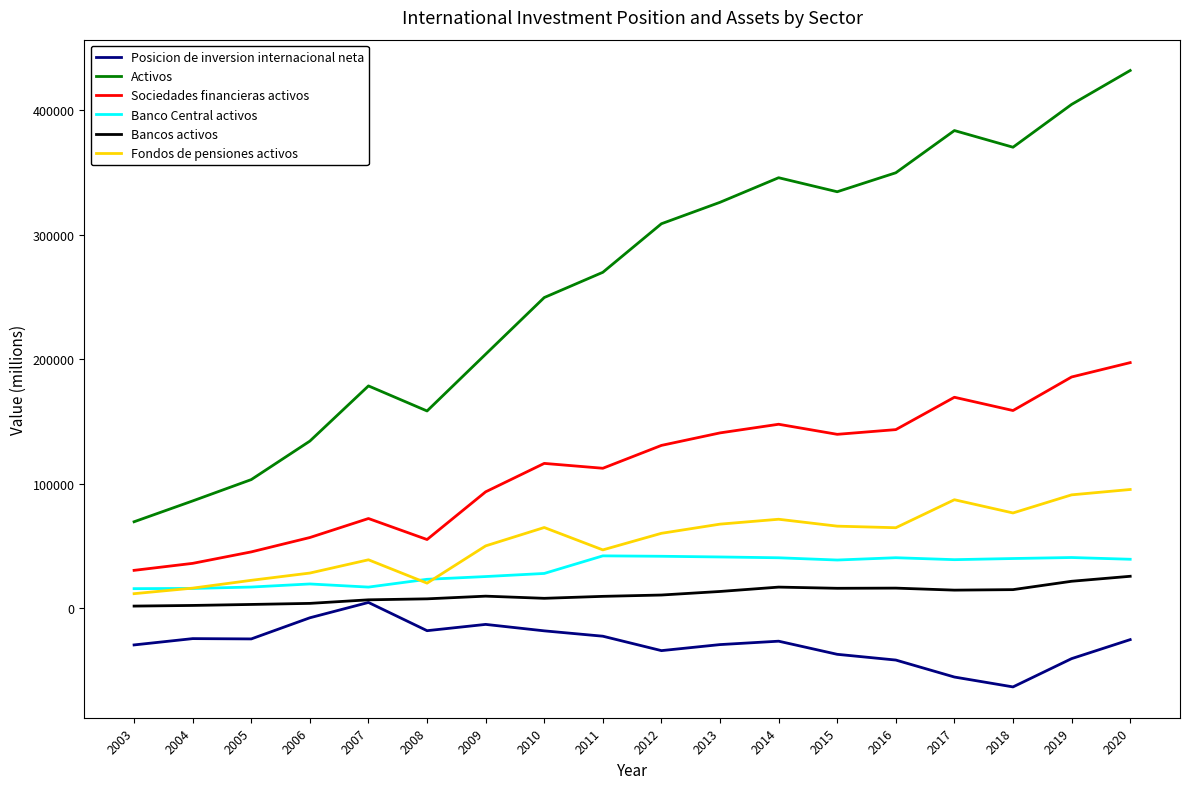

Which series changed the most between 2009 and 2016?

Activos